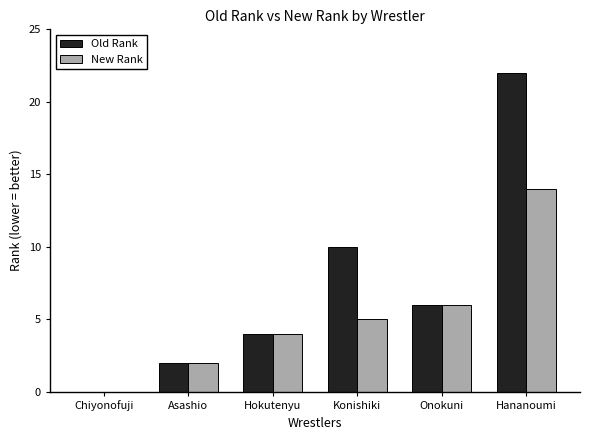

How many categories are shown in the chart?

6